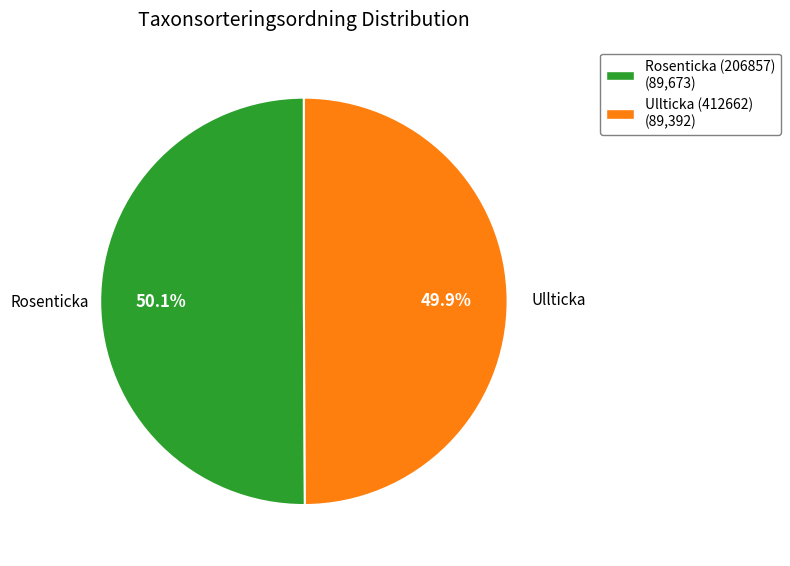

What percentage is NOT represented by Rosenticka (206857)?

49.9%